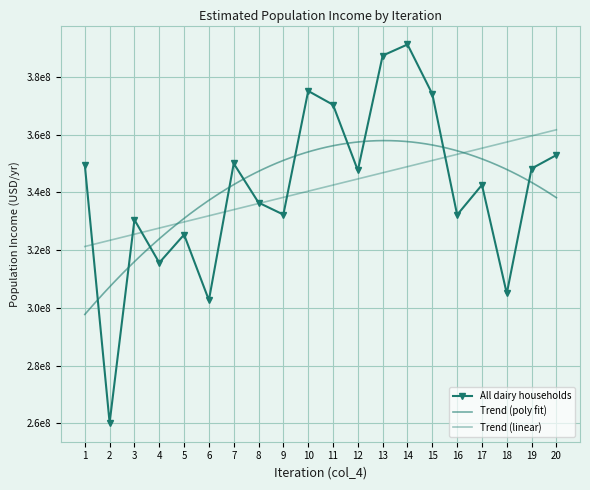

How many lines are shown in the chart?

1